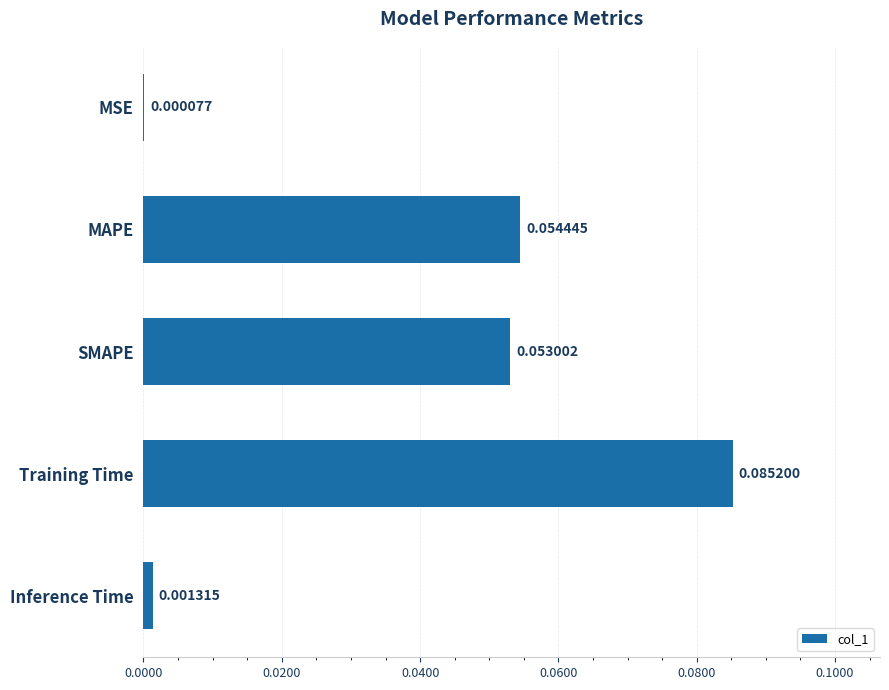

Where is the data nearest to the value 0?

MSE